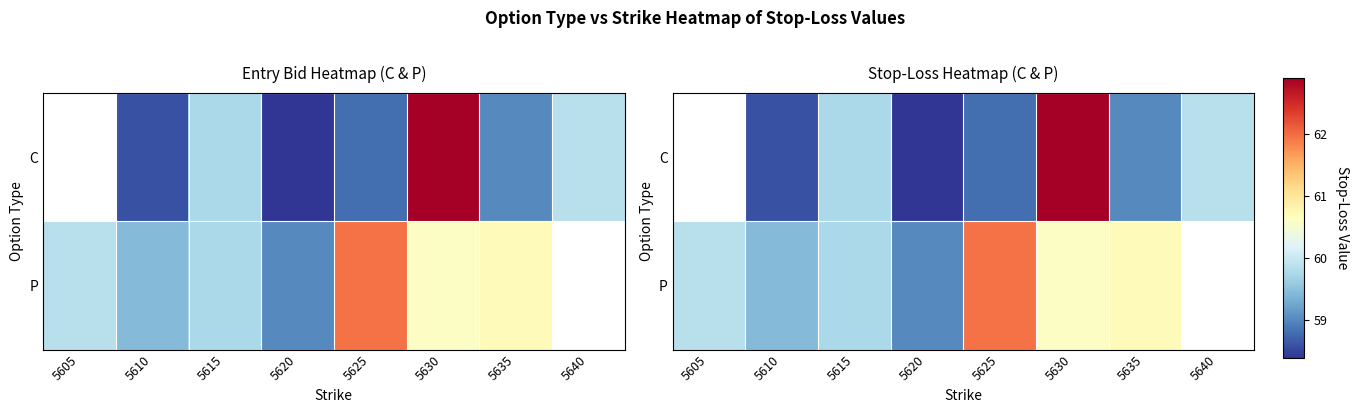

At which category does the chart reach its minimum across all series?

5620